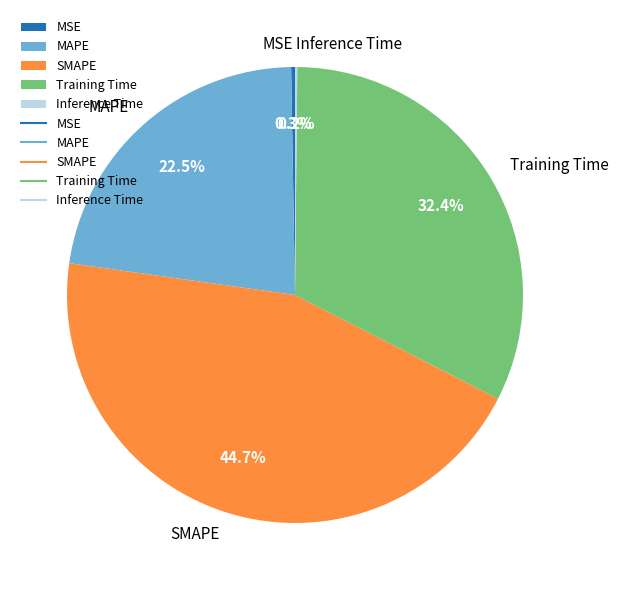

Which slice is the largest?

SMAPE